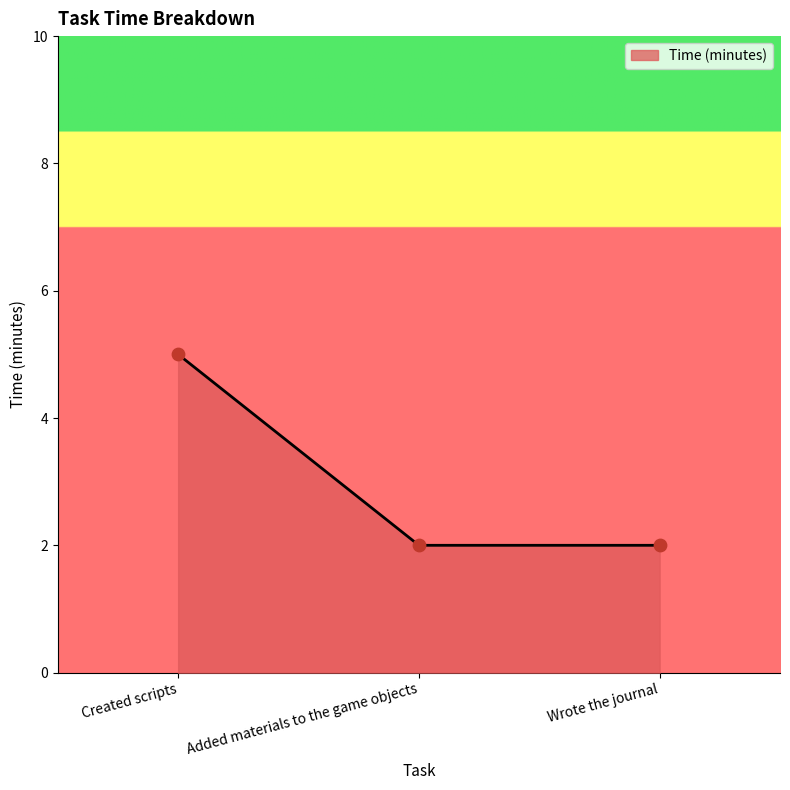

What is the change in value from Created scripts to Added materials to the game objects?

-3